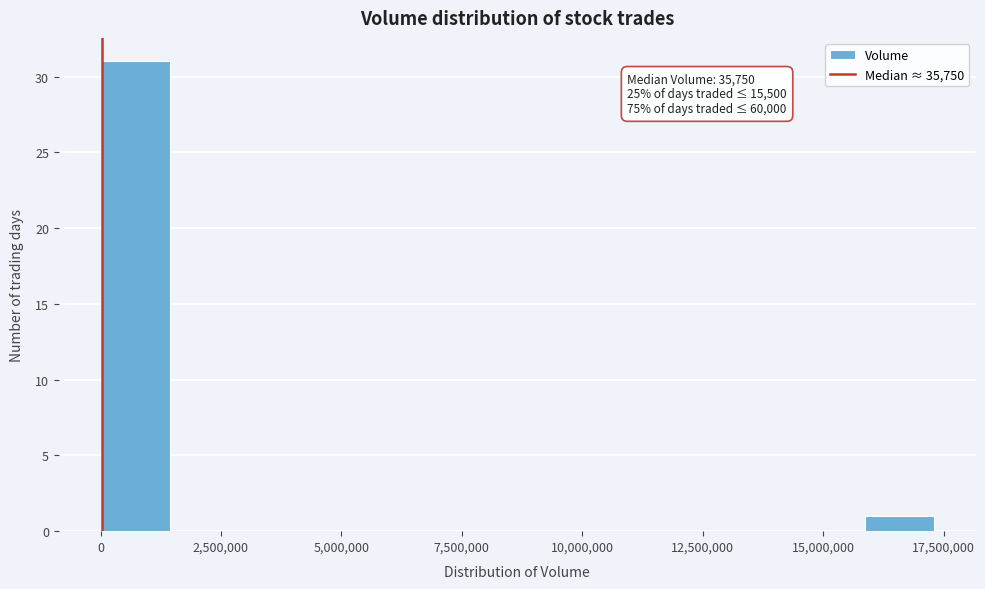

Read against the x-axis, roughly where is the centre of the tallest bar?

500000